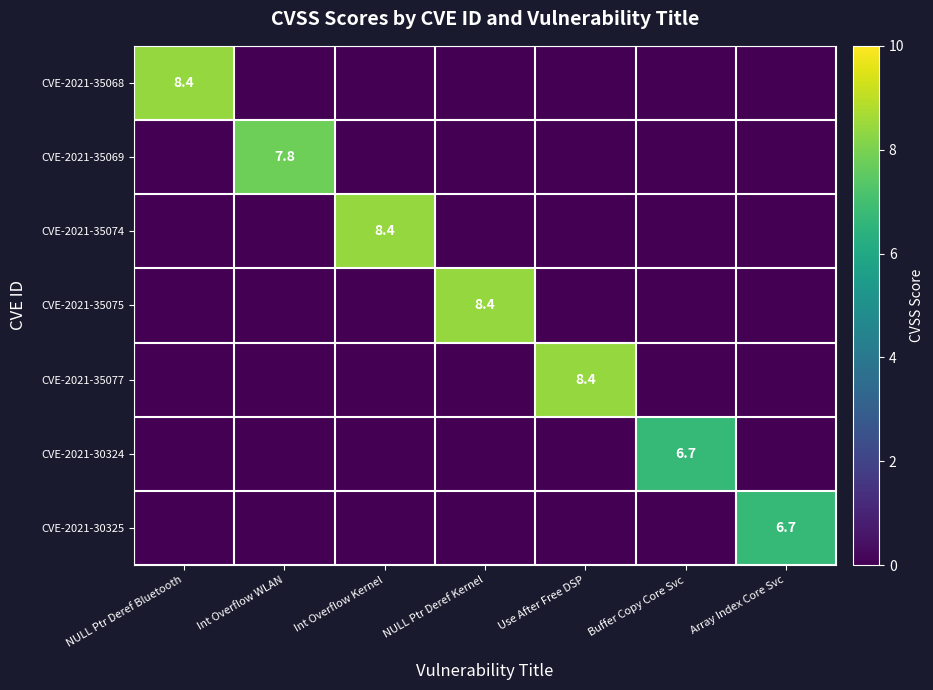

Which label corresponds to the smallest value in the chart?

Int Overflow WLAN